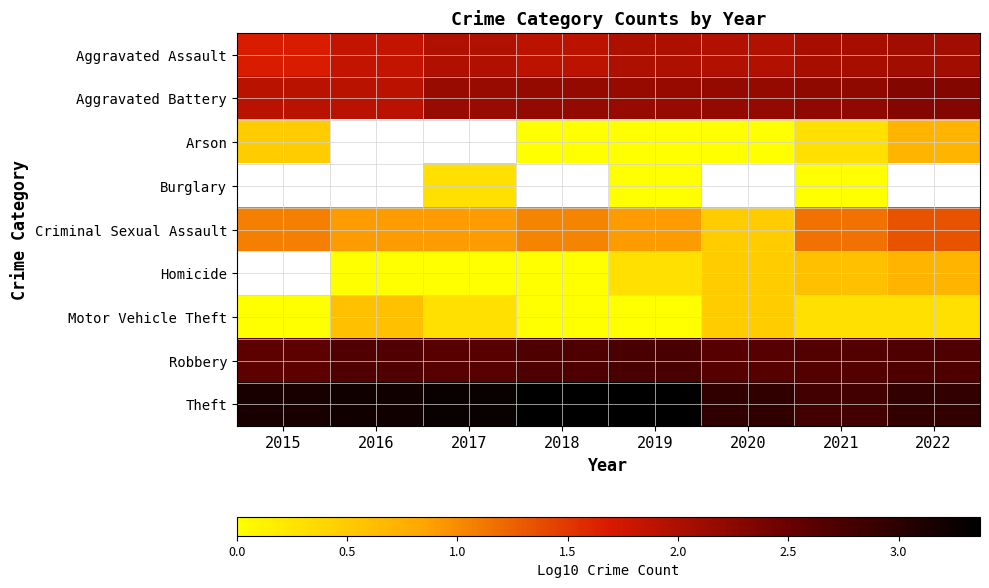

What is the lowest value of the Robbery series?

2.6